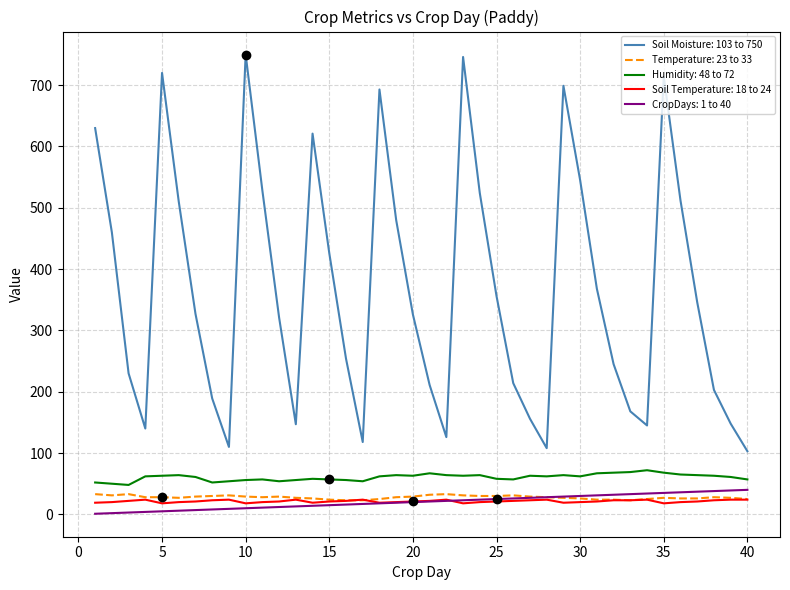

Which series has the largest total across all categories?

Soil Moisture: 103 to 750